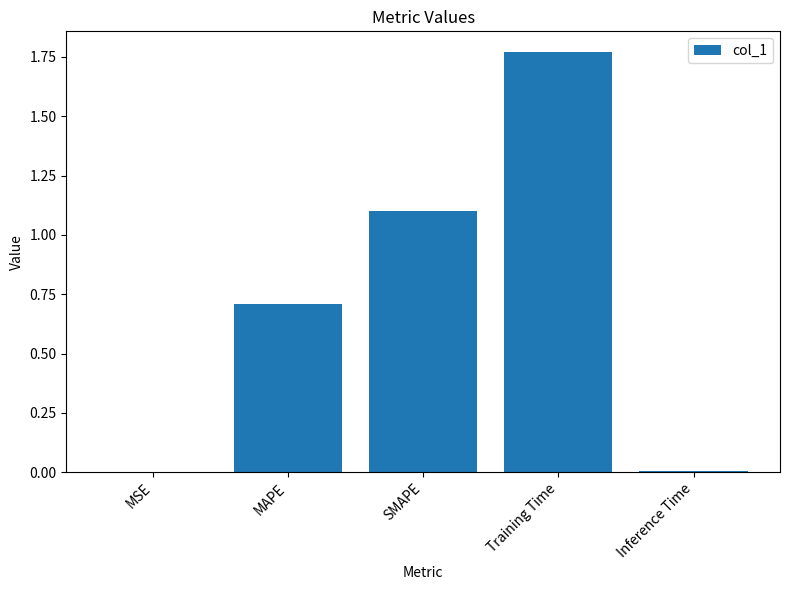

What is the sum of all values?

3.6